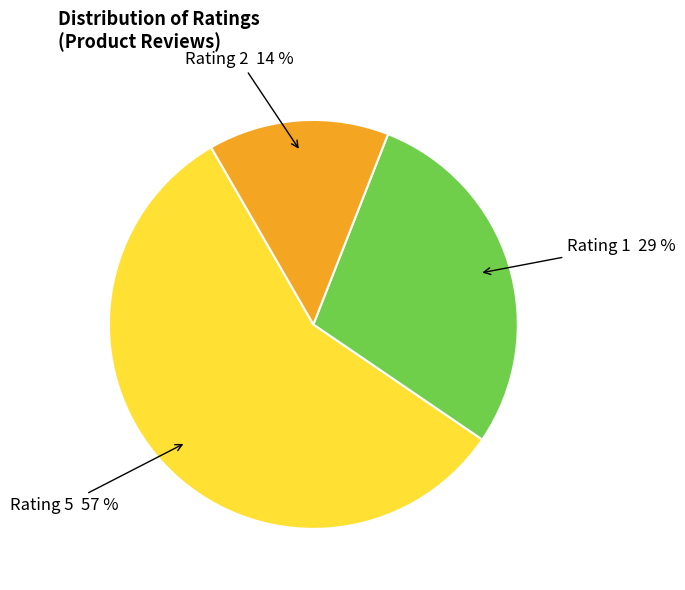

To the nearest percent, what is the average slice percentage?

33%